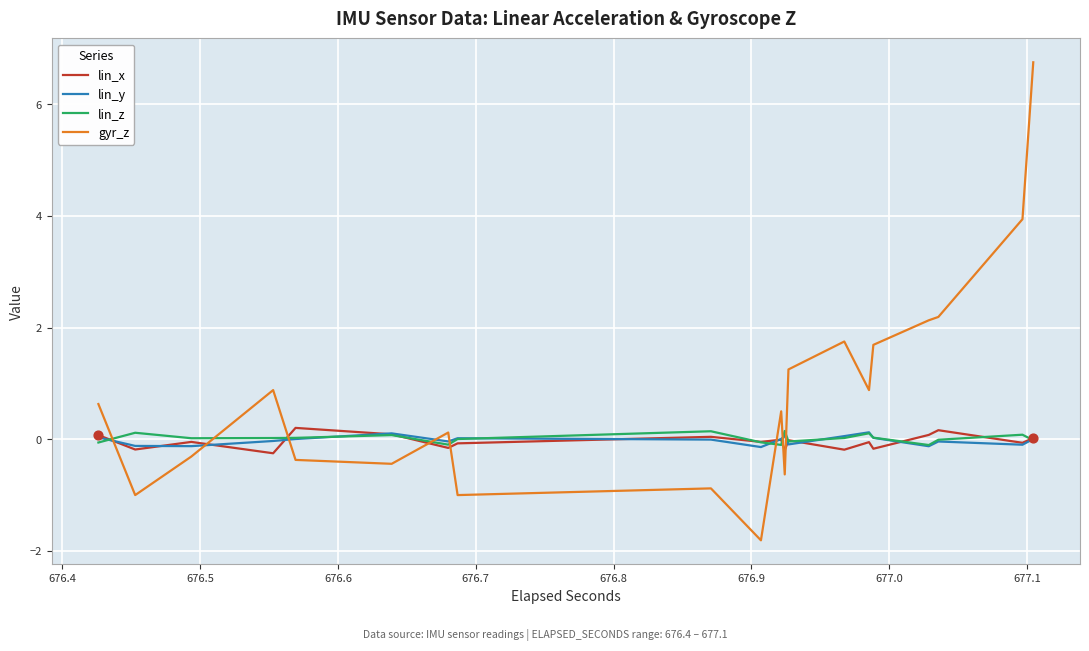

Which series has the largest total across all categories?

gyr_z